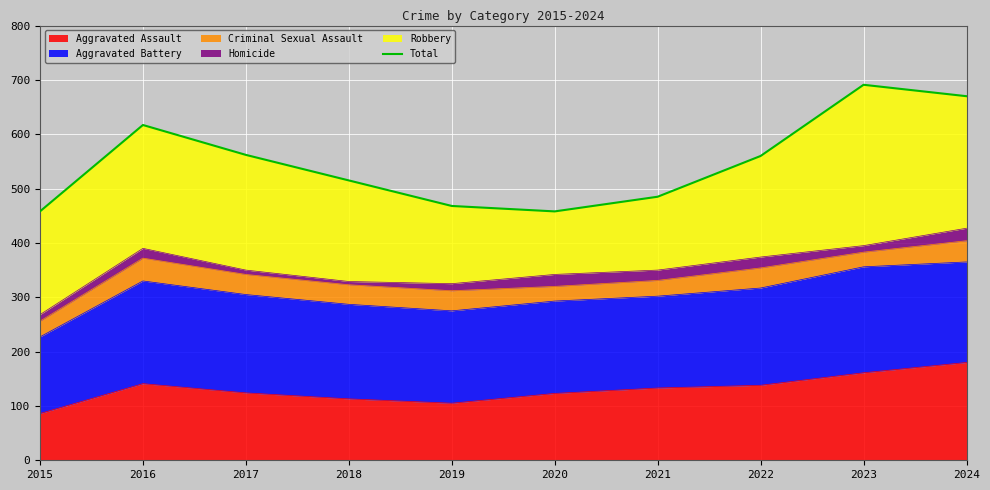

True or false: the data shows 127 at 2020.

False